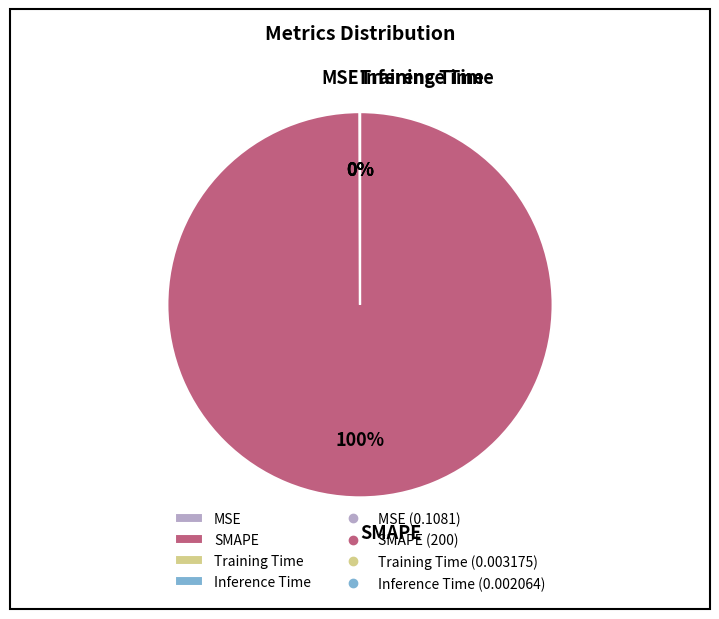

Which slice represents more than half of the pie?

SMAPE